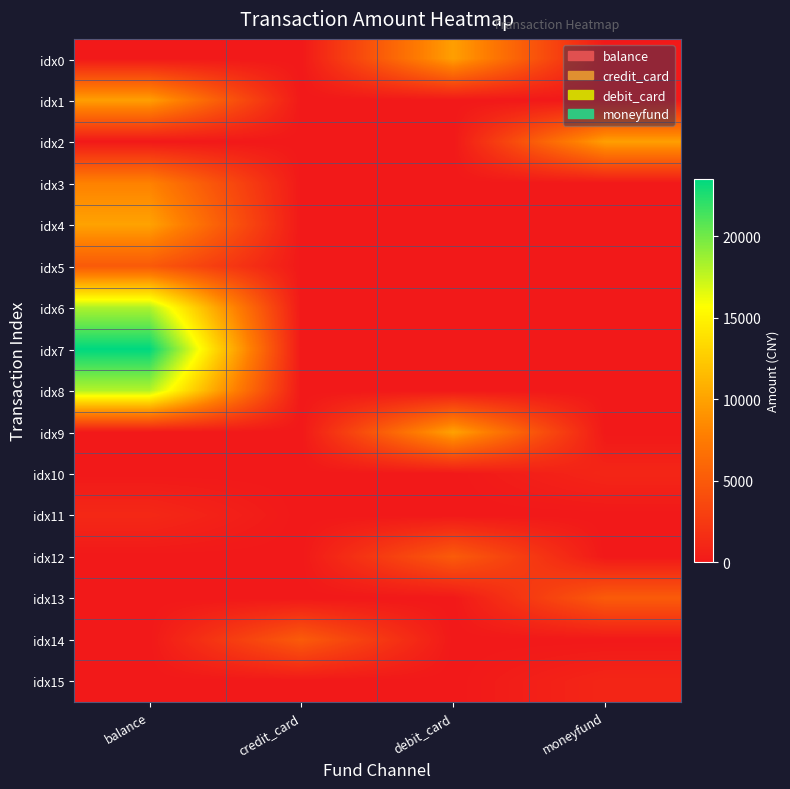

At which category is the sum across all series the highest?

balance